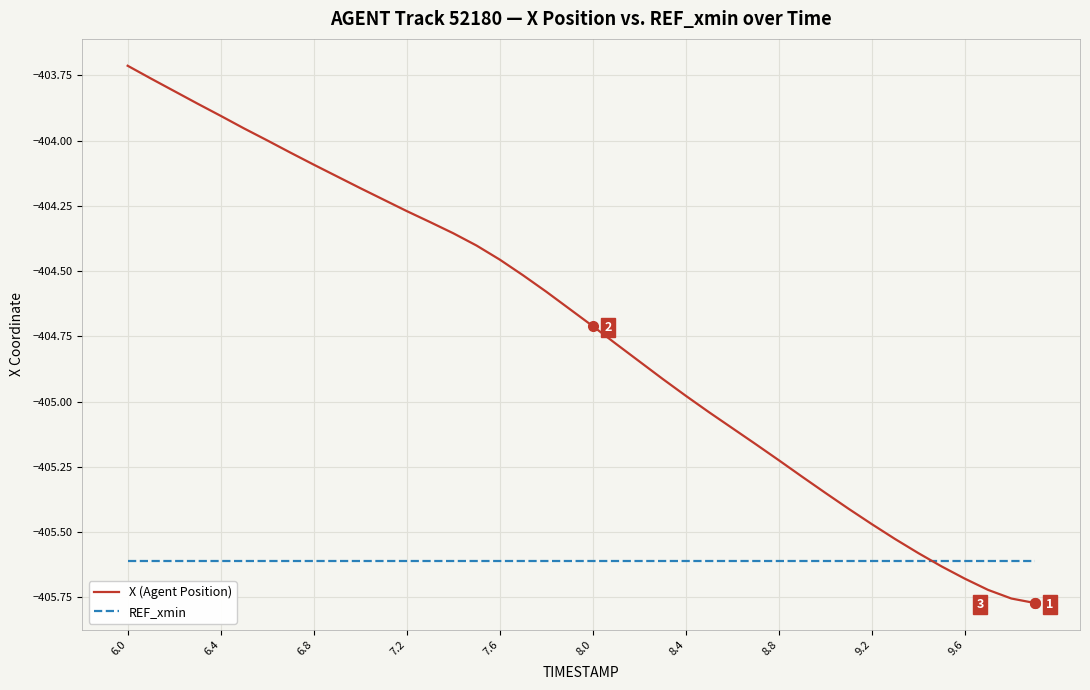

How many times do X (Agent Position) and REF_xmin cross each other?

1